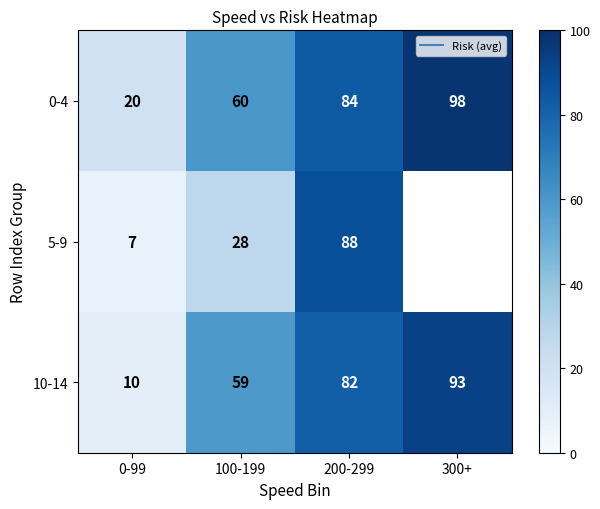

What is the approximate value of 0-4 at 0-99?

20.0